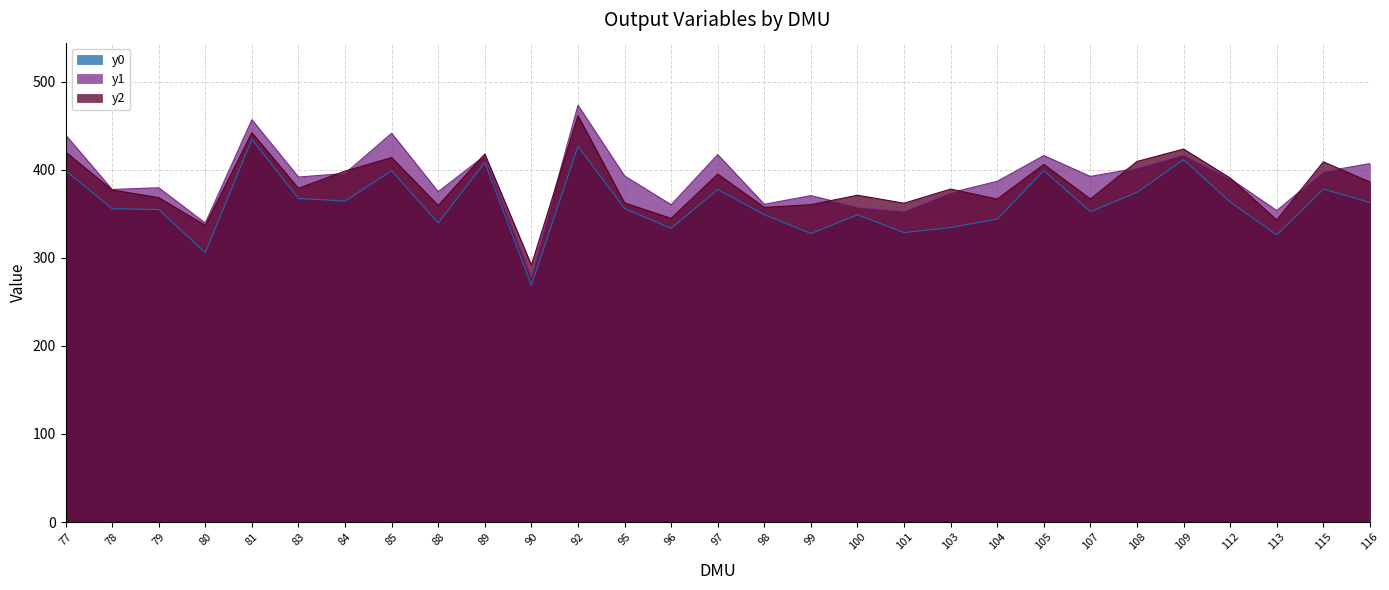

List the series in order of their peak value, highest first.

y1, y2, y0